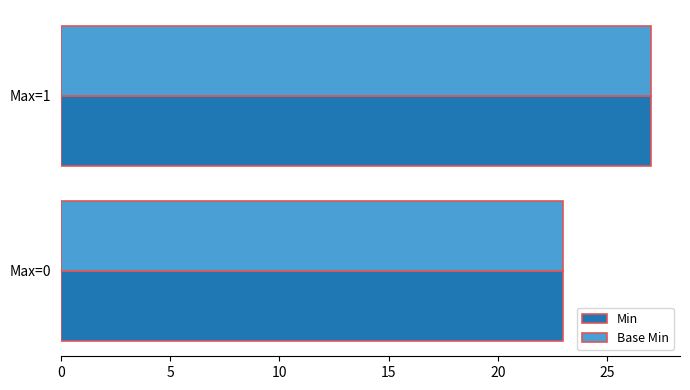

At which category is the sum across all series the highest?

Max=1